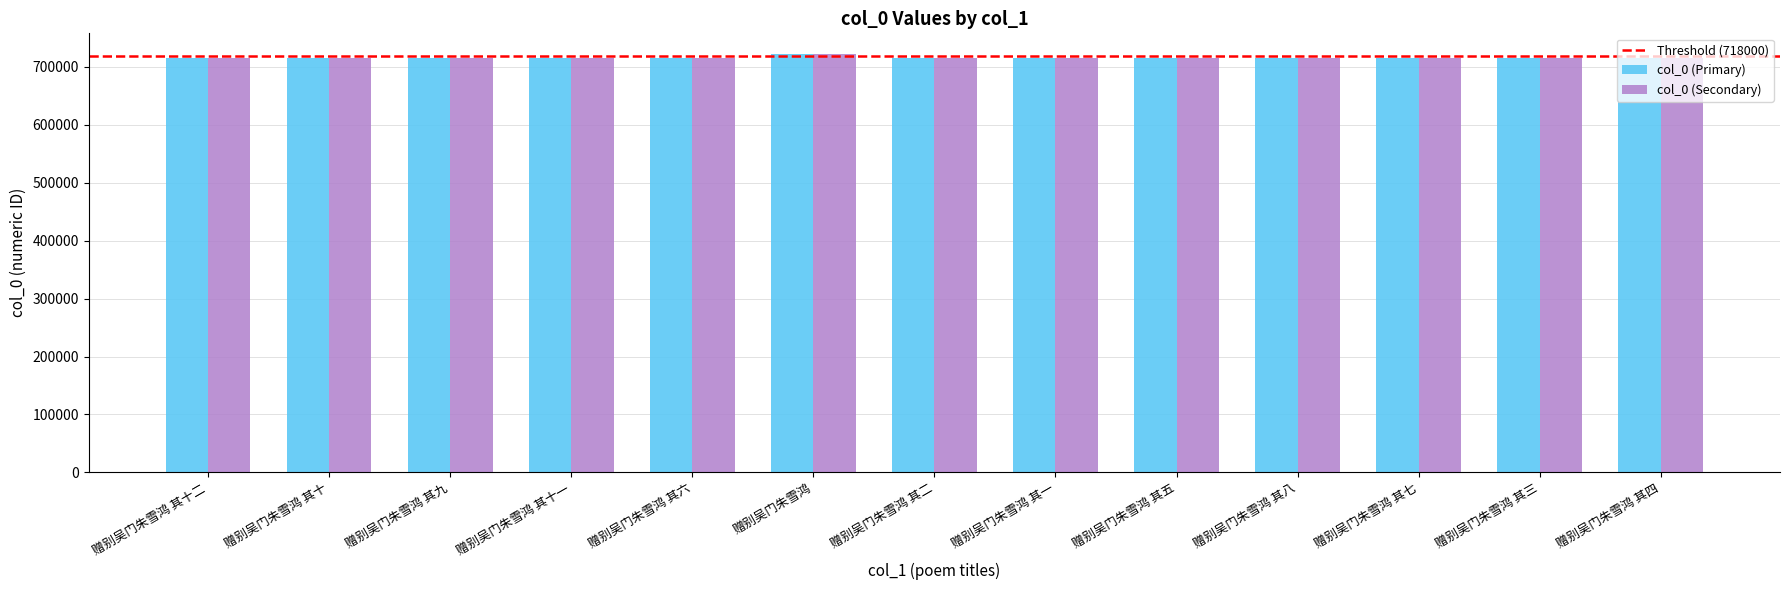

What is the greatest value displayed?

721854.0